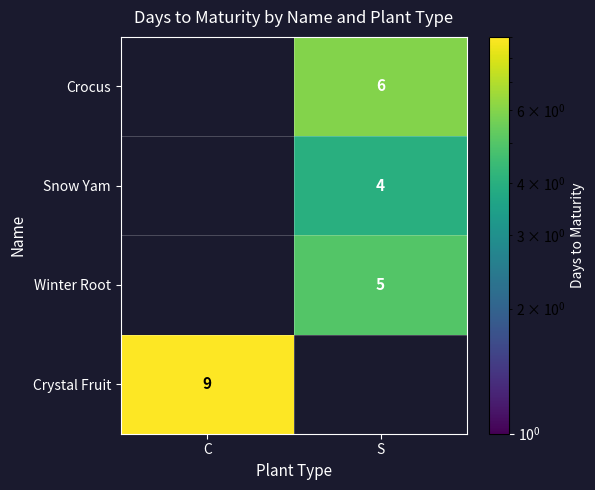

How many series are shown in this chart?

4